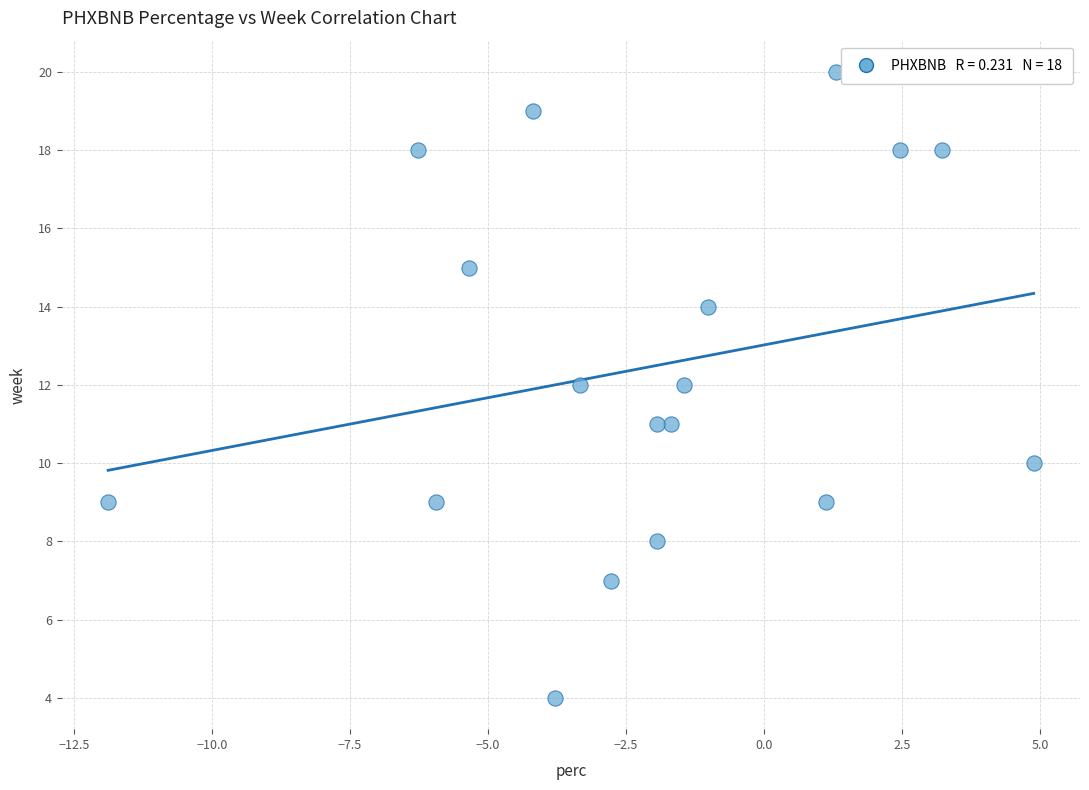

What is the range of Y values (max minus min)?

16